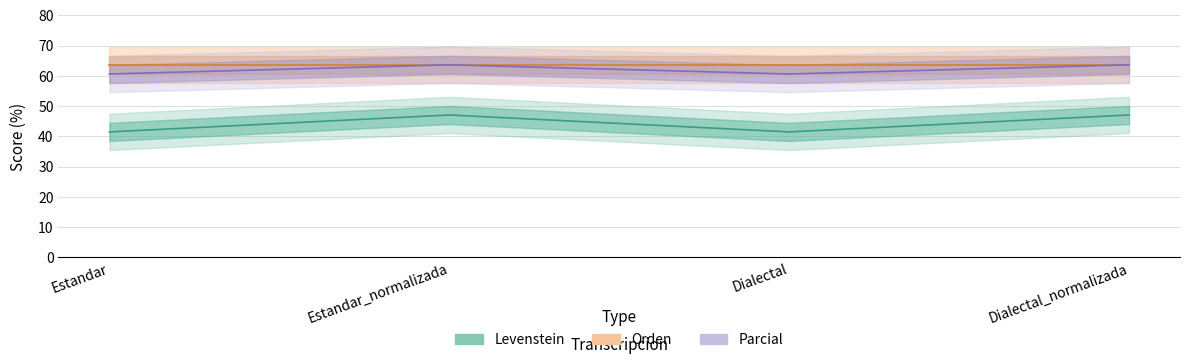

What is the highest value of the Parcial series?

47.1